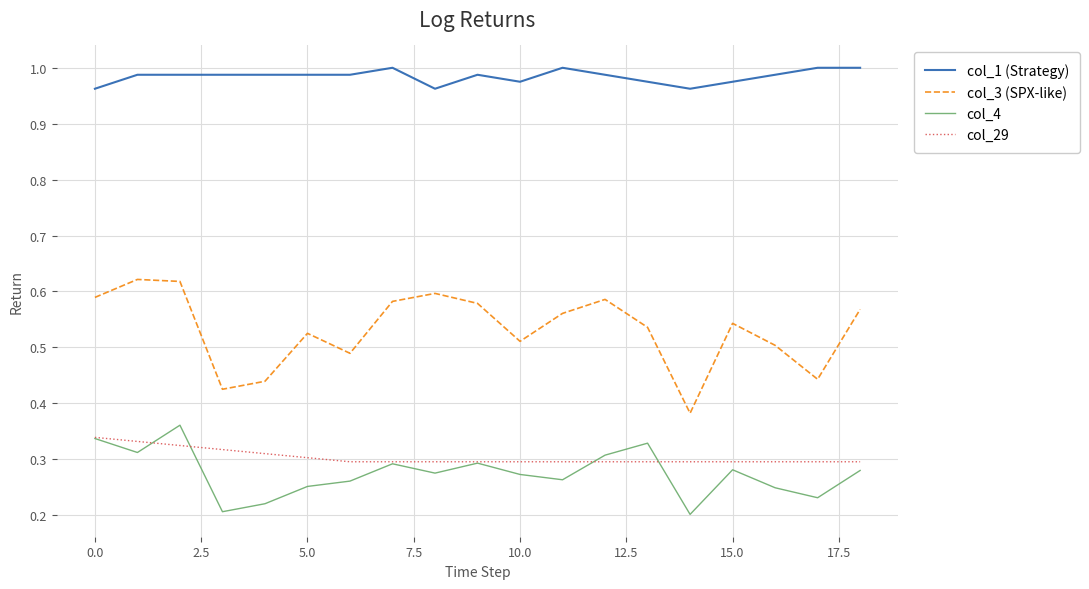

Which series has the largest total across all categories?

col_1 (Strategy)